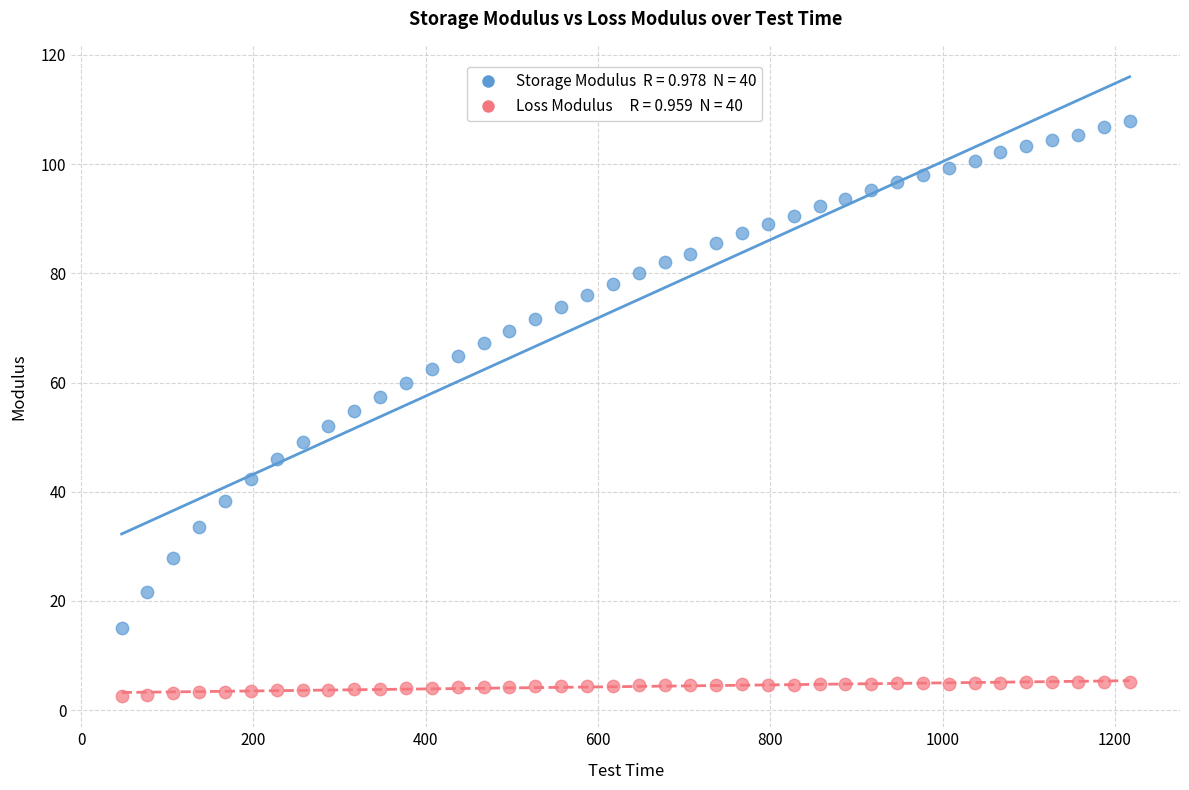

Across all data points, what is the range of X values (max minus min)?

1169.8